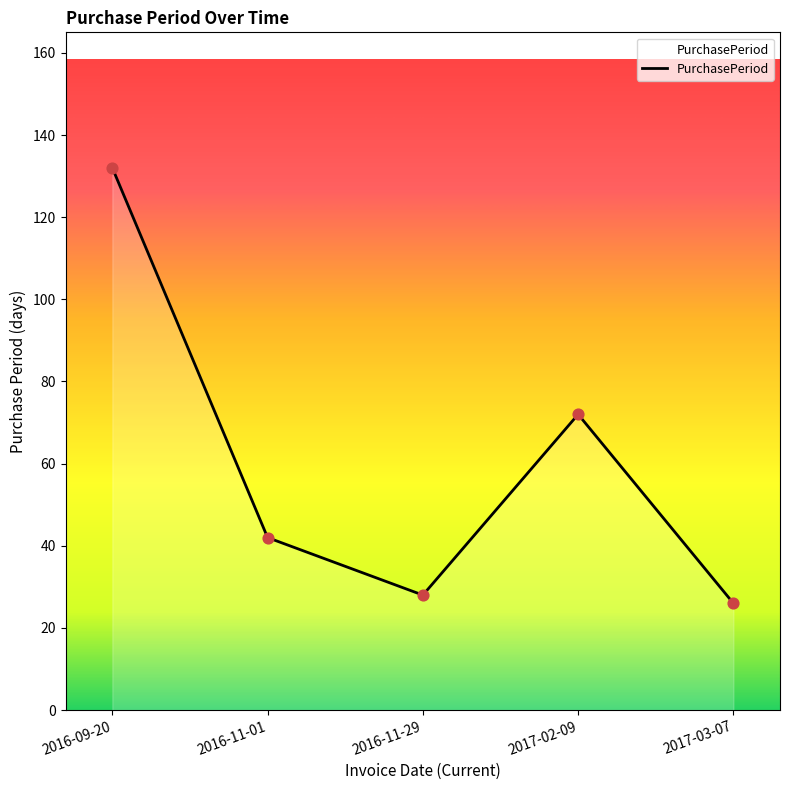

Between 2016-09-20 and 2016-11-29, which is larger?

2016-09-20